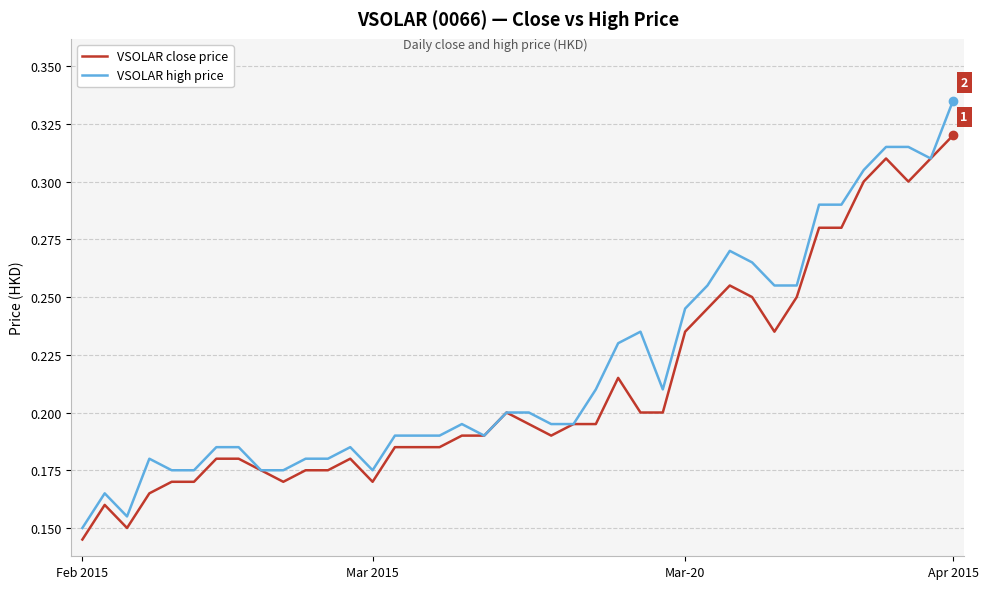

Which series has the largest range (max minus min)?

VSOLAR high price